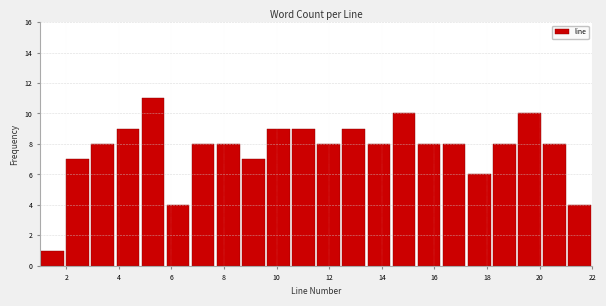

What is the height of the bar covering 3.0 to 3.8 on the x-axis? Neither the bar edges nor the heights are printed on the chart, so give them approximately, as read against the axes.

8